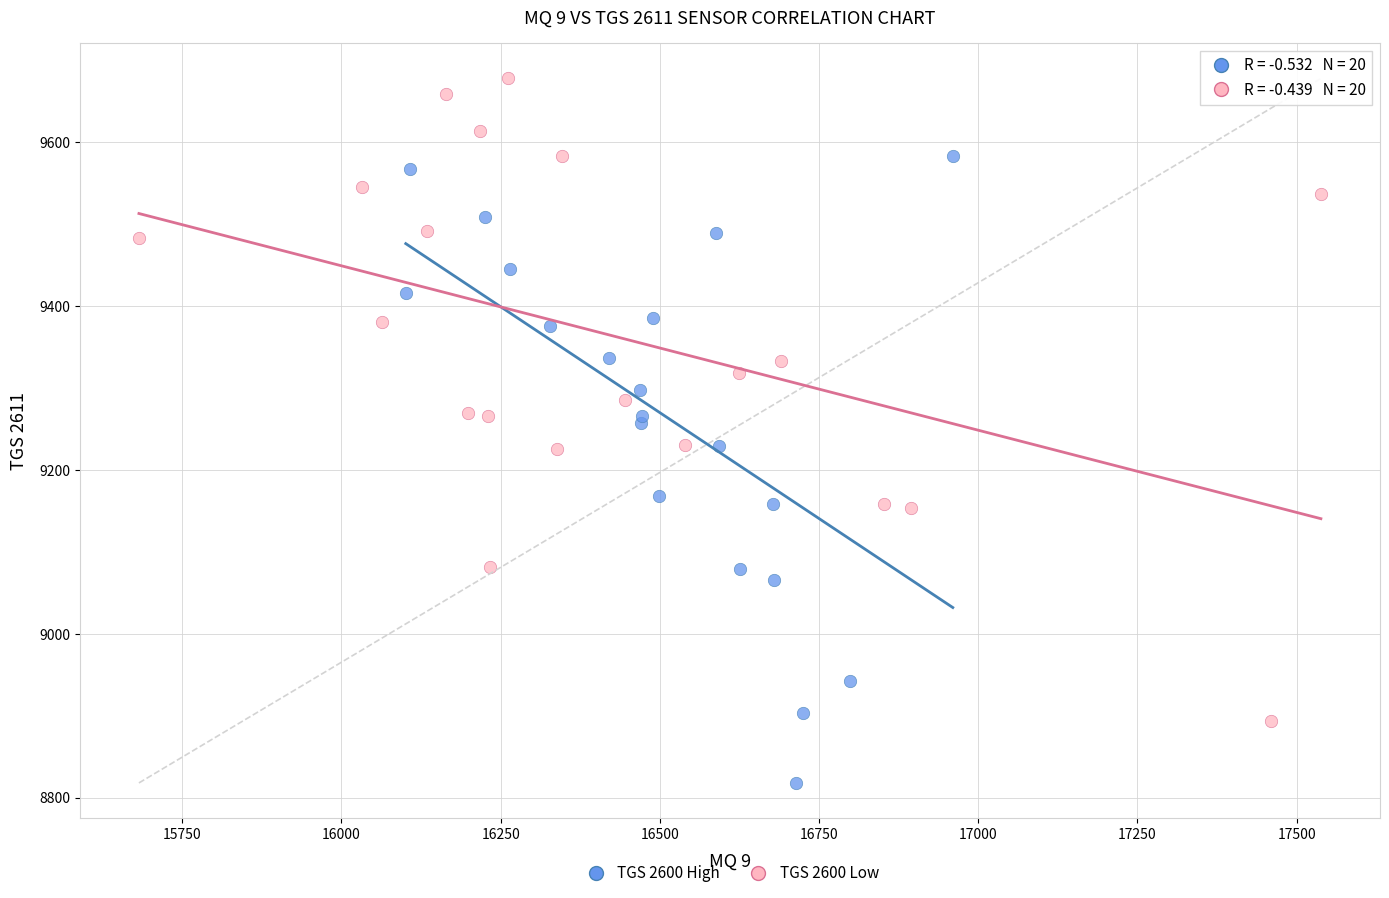

Which series reaches the minimum Y coordinate?

TGS 2600 High